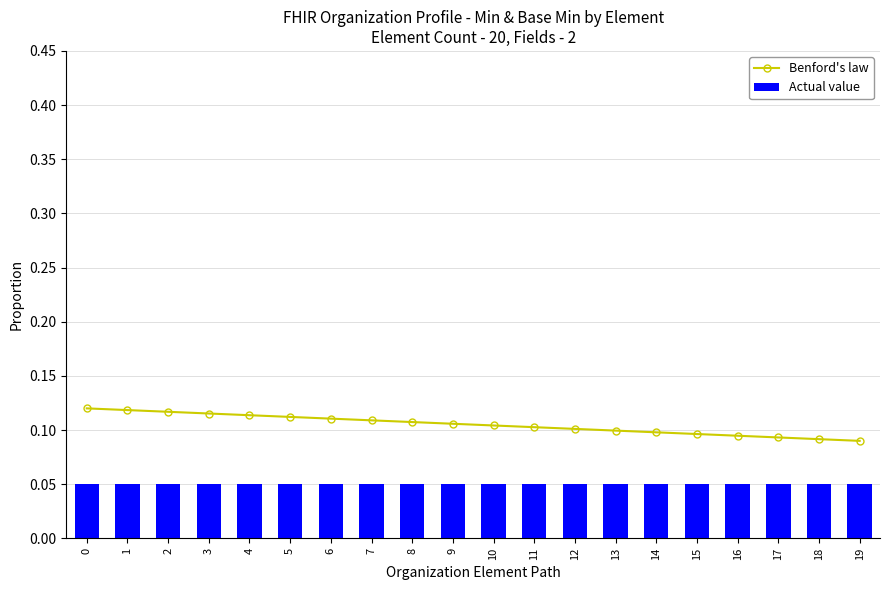

Is the value of Actual value at 8 greater than the value of Benford's law at 18?

No